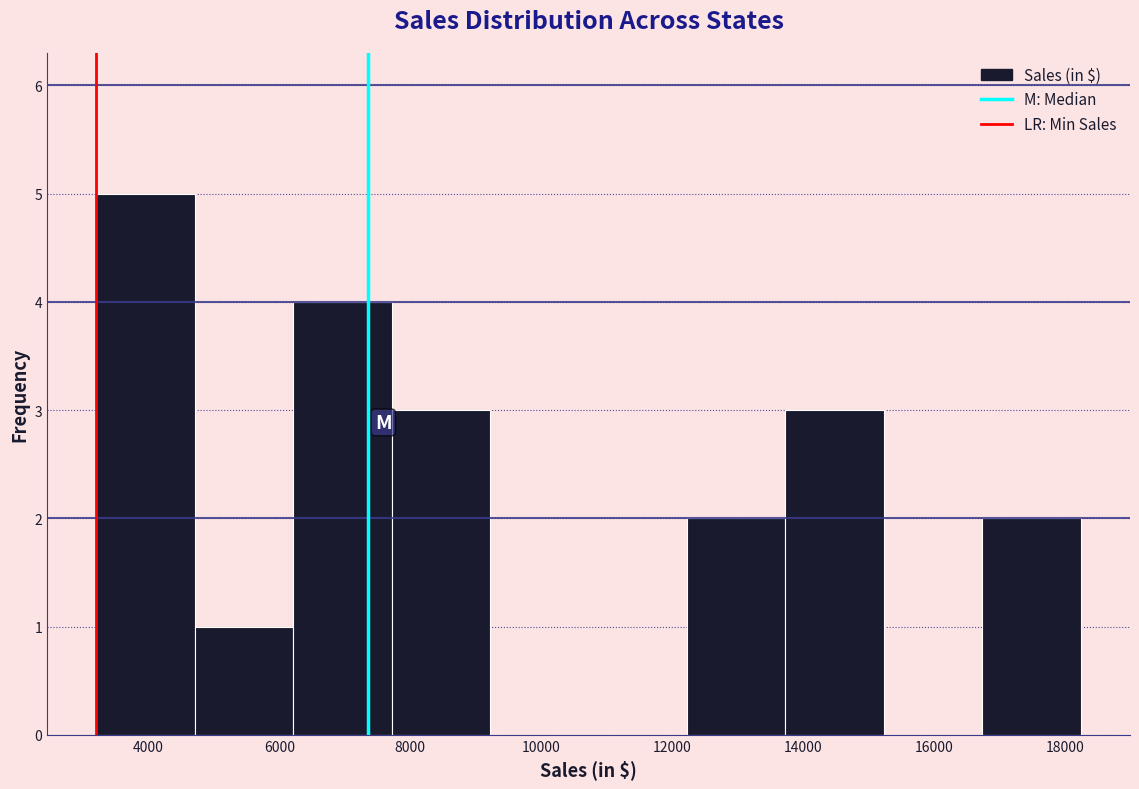

What is the height of the bar covering 13800 to 15200 on the x-axis? Neither the bar edges nor the heights are printed on the chart, so give them approximately, as read against the axes.

3